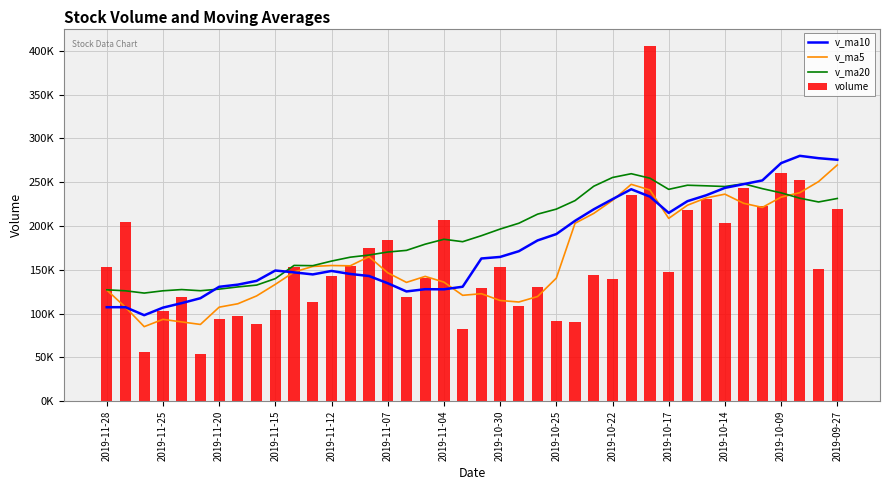

At how many categories does at least one series exceed 315811?

1